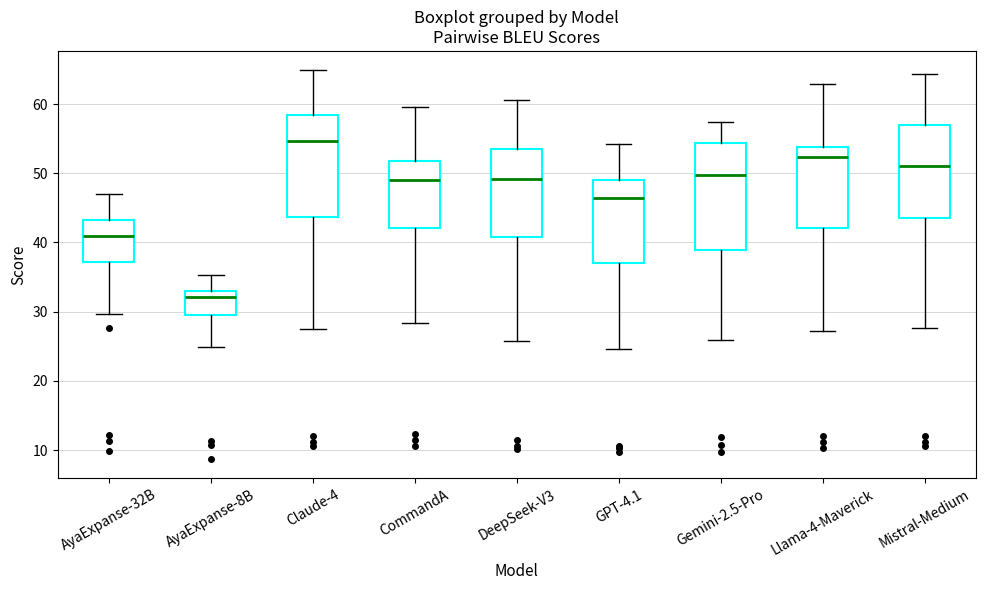

Where does the upper whisker of the box for Gemini-2.5-Pro end on the y-axis? The values are not printed on the chart, so give them approximately, as read against the axis.

57